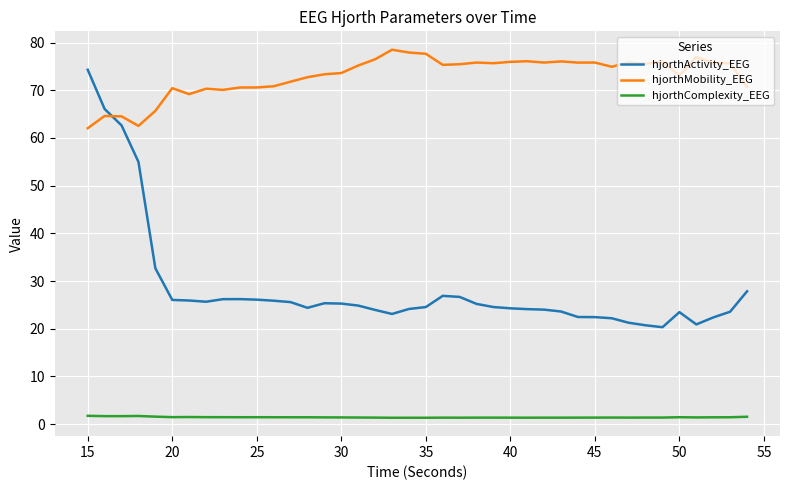

What is the lowest value of the hjorthMobility_EEG series?

62.0